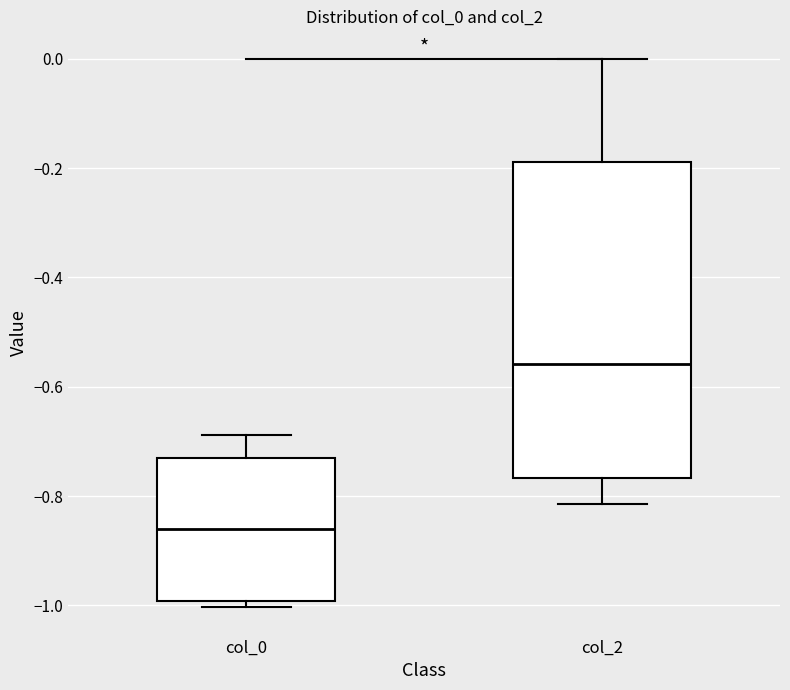

Where is the lower edge of the box for col_2 on the y-axis? The values are not printed on the chart, so give them approximately, as read against the axis.

-0.76